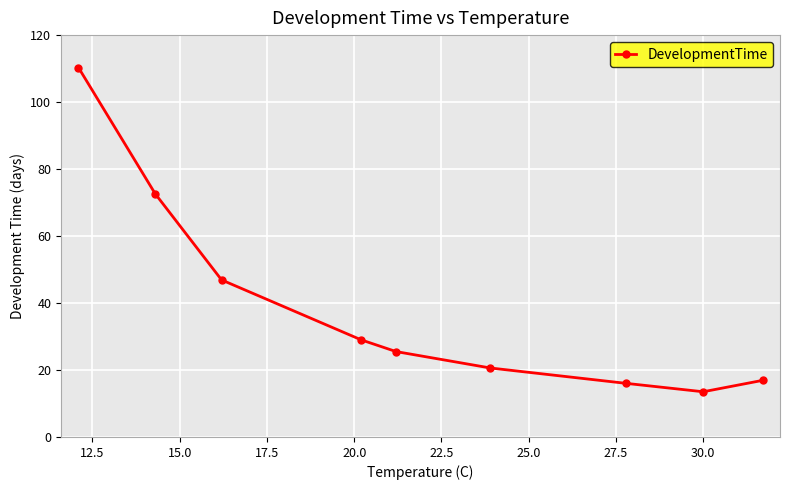

Count the number of values greater than 25.

5